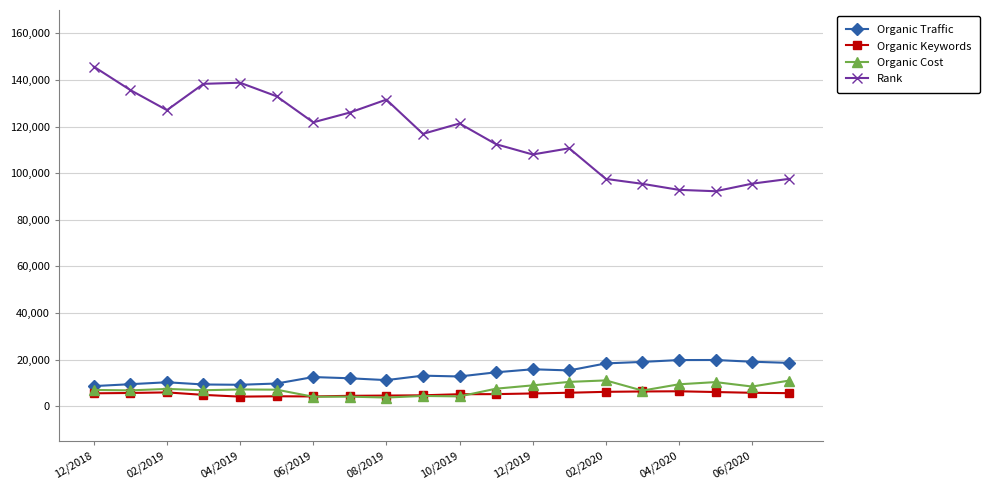

Which series has the largest total across all categories?

Rank